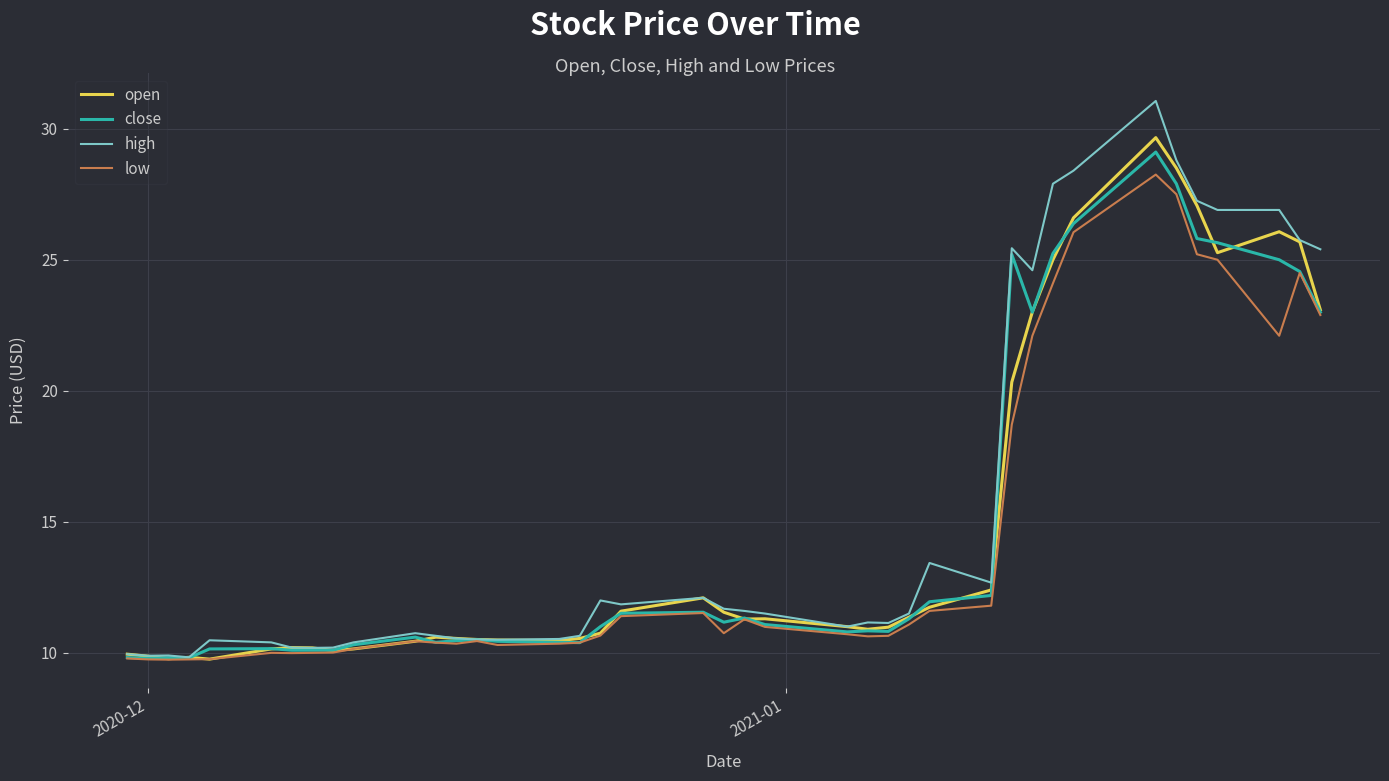

Which series has the widest spread of values?

high